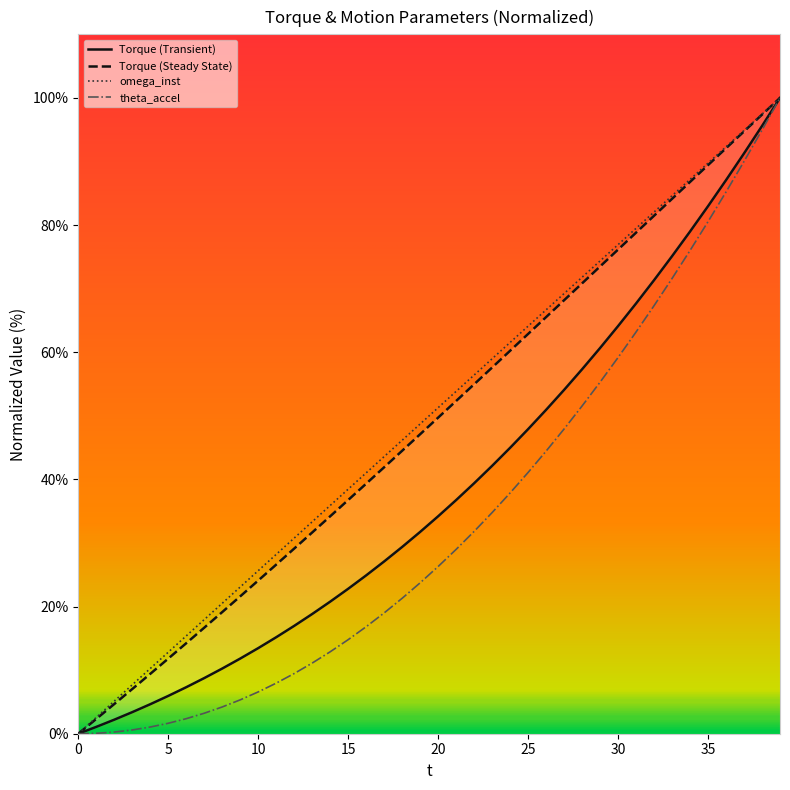

The Torque (Steady State) series shows 41.1 at 39. True or false?

False